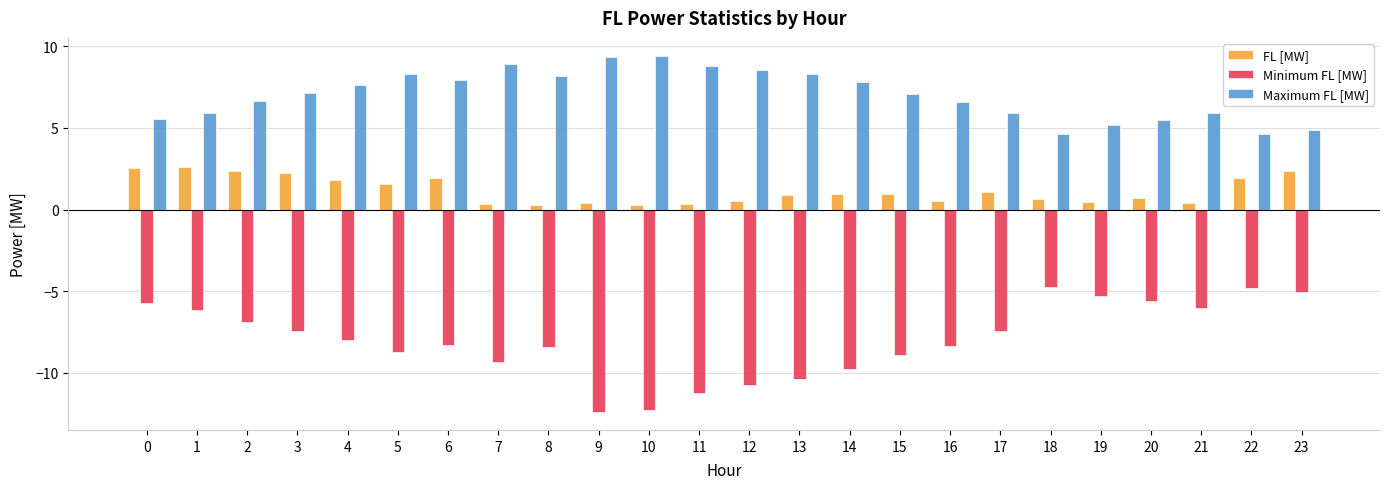

What is the spread (max minus min) of values at 16?

15.0